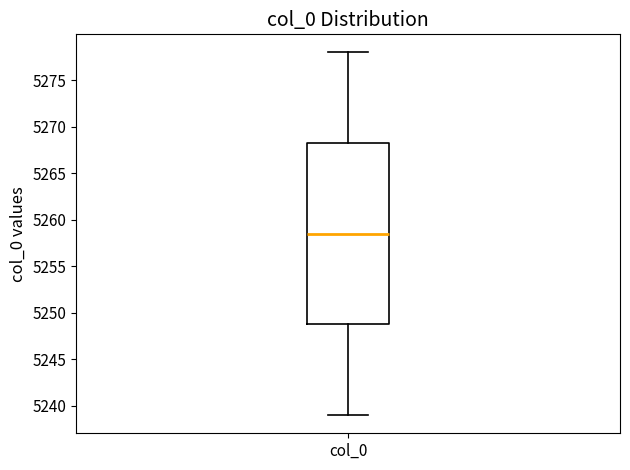

Transcribe this box plot: give where the median line is, the range the box spans, and where the two whiskers end, as read against the y-axis. The values are not printed on the chart, so give them approximately, as read against the axis.

median 5258.5, box 5249.0 to 5268.5, whiskers 5239.0 to 5278.0